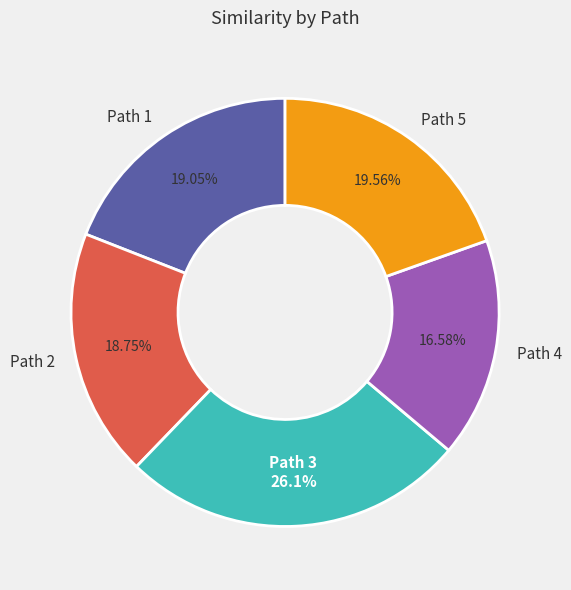

Which category has the biggest portion of the pie?

Path 3